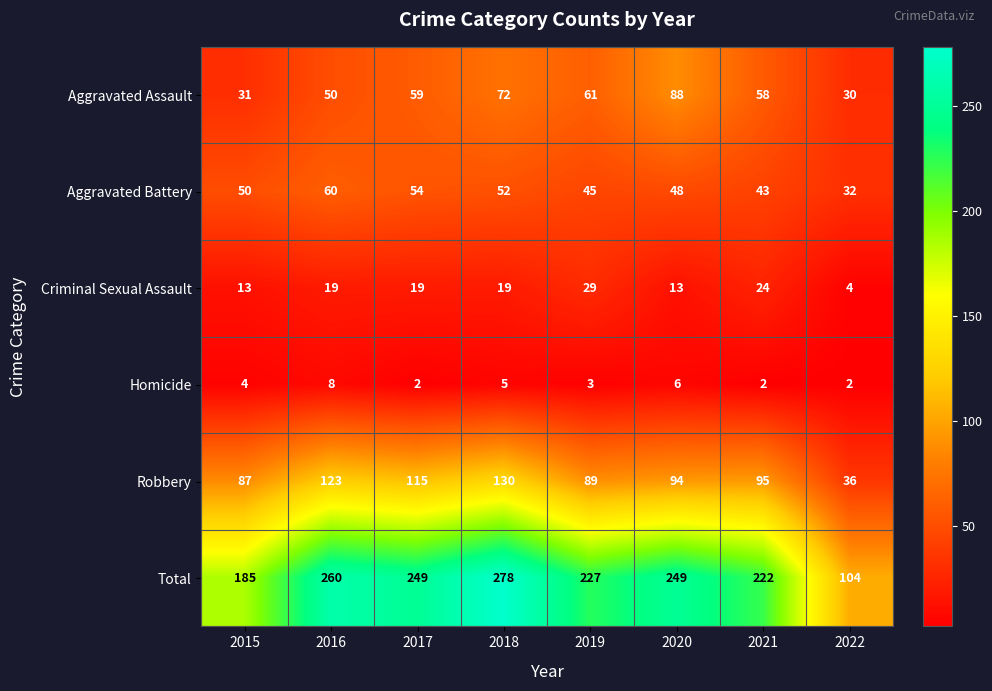

Which category has the highest value in the Criminal Sexual Assault series?

2019